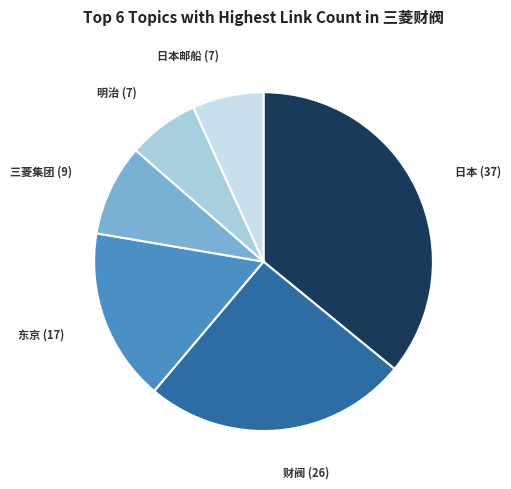

Is it true that 日本 (37) is 51% of the pie?

False